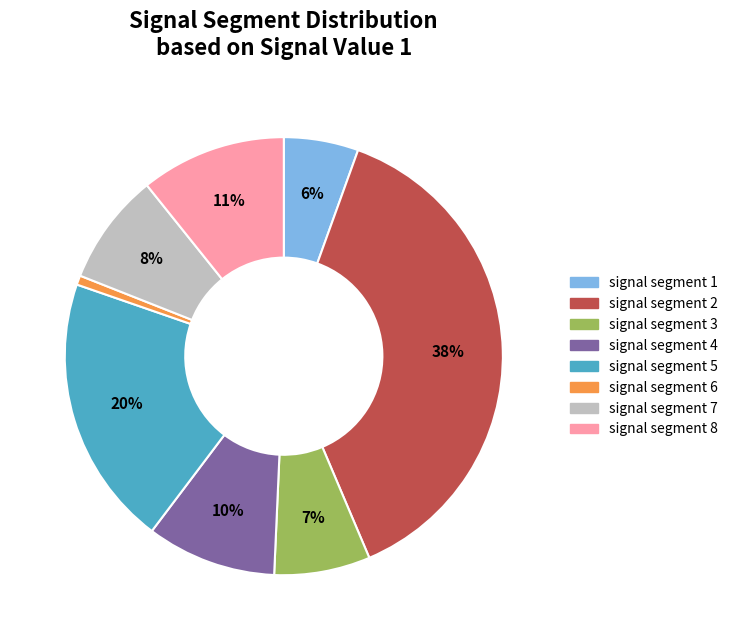

True or false: signal segment 3 accounts for 7% of the total.

True